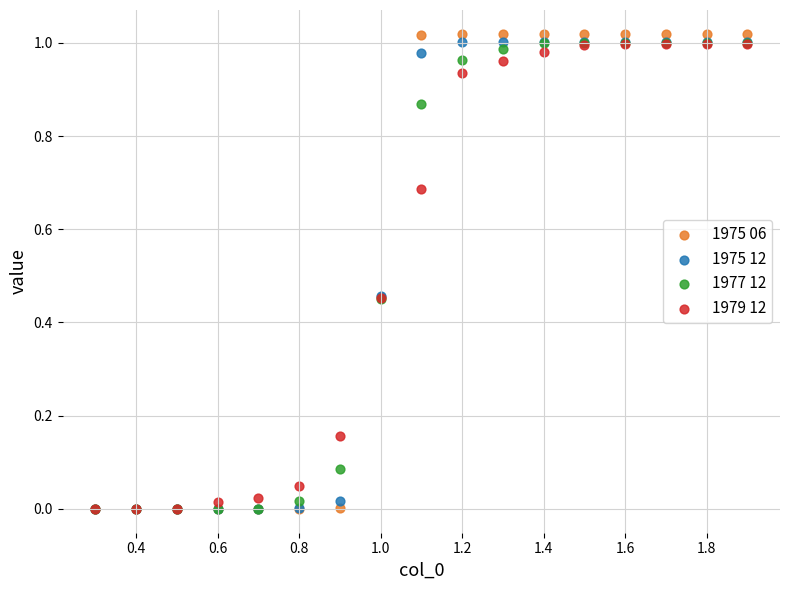

What are all the series names shown in the legend?

1975 06, 1975 12, 1977 12, 1979 12